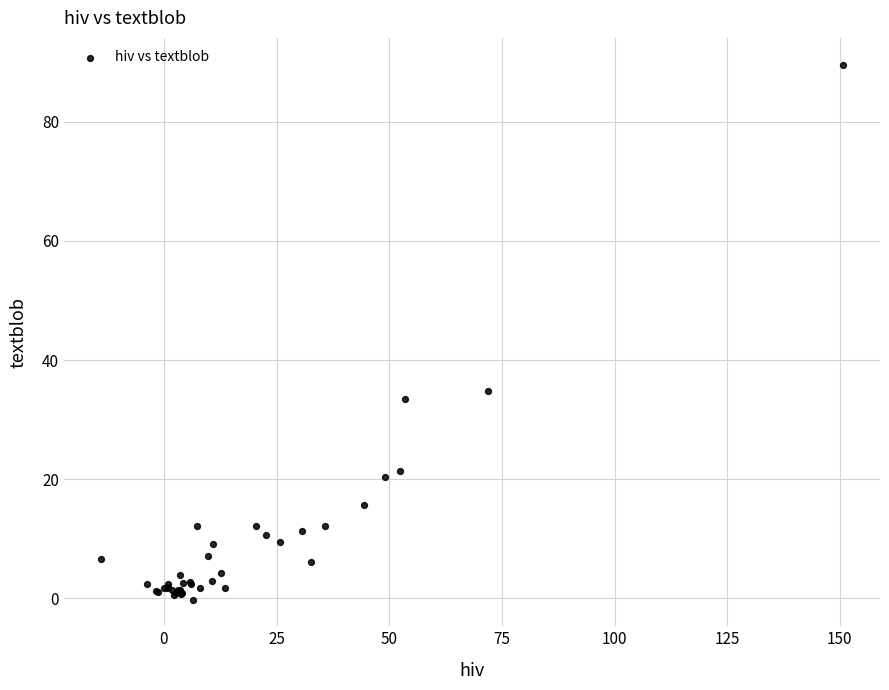

What Y value in the scatter plot is closest to 44?

34.8